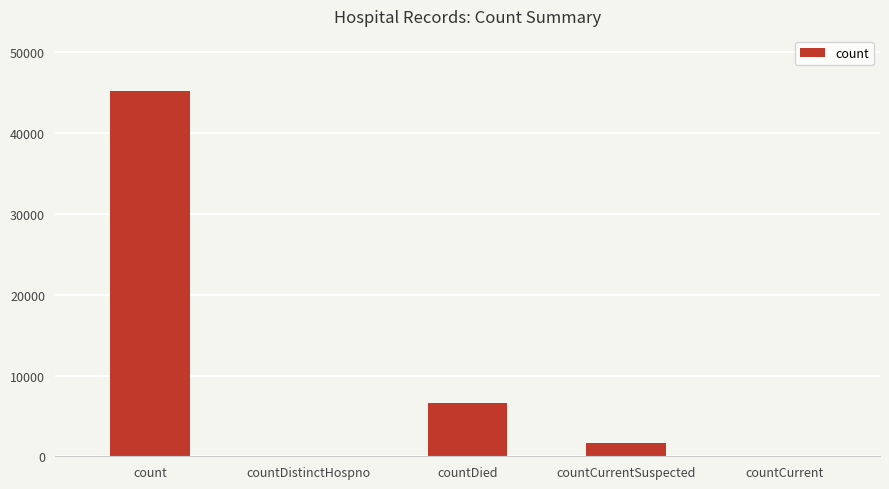

The chart shows a value of 19248 at count. True or false?

False